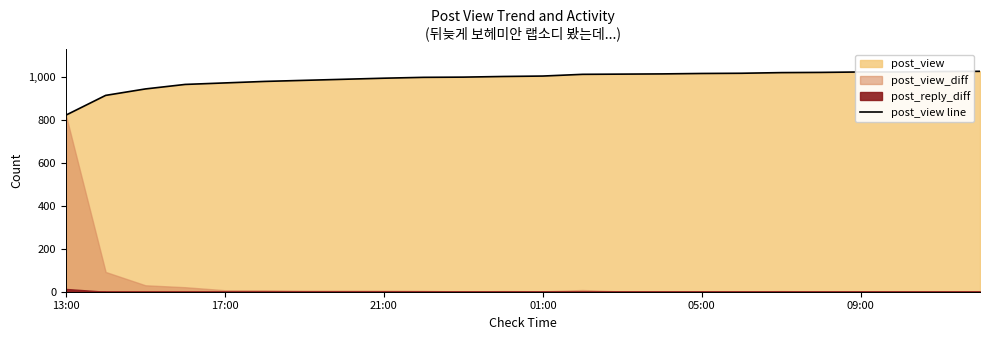

How many data points are above 1004?

11